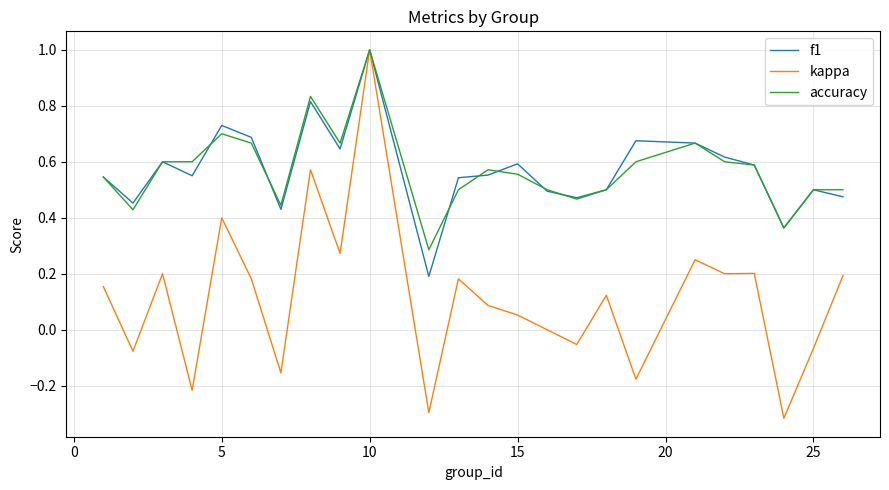

Does the chart have visible grid lines?

Yes